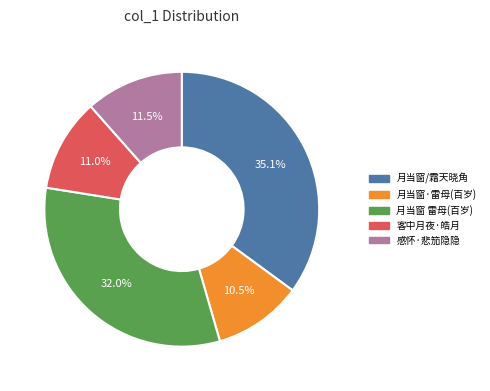

Is there any slice that represents more than half of the pie?

No